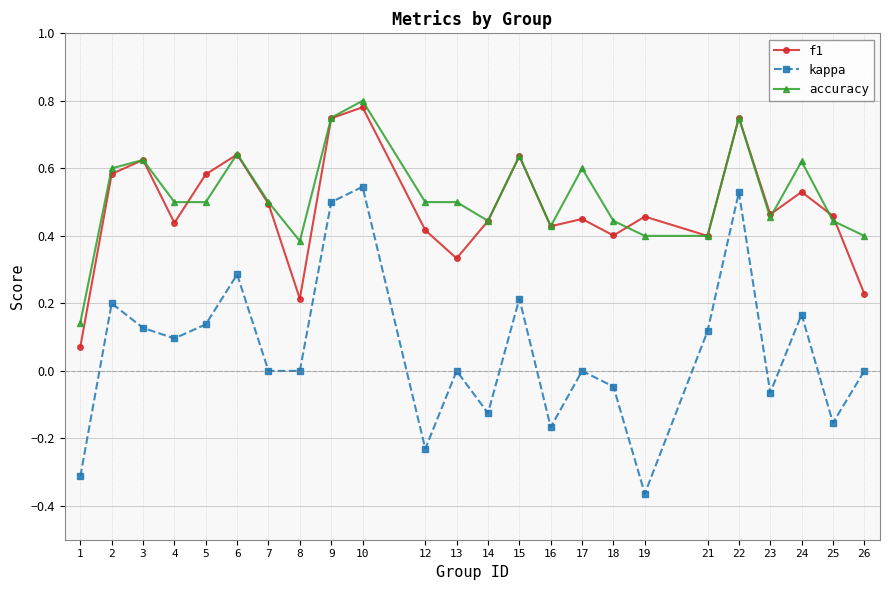

Is it true that accuracy equals 0.5 at 13?

True